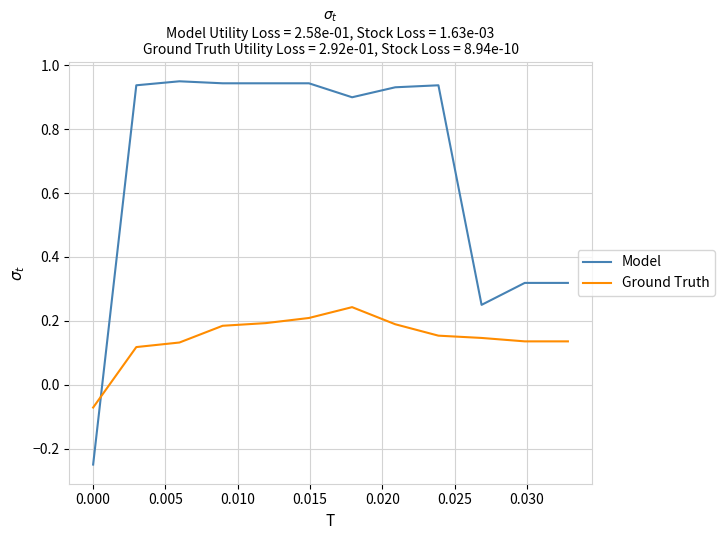

List the series in order of their peak value, lowest first.

Ground Truth, Model